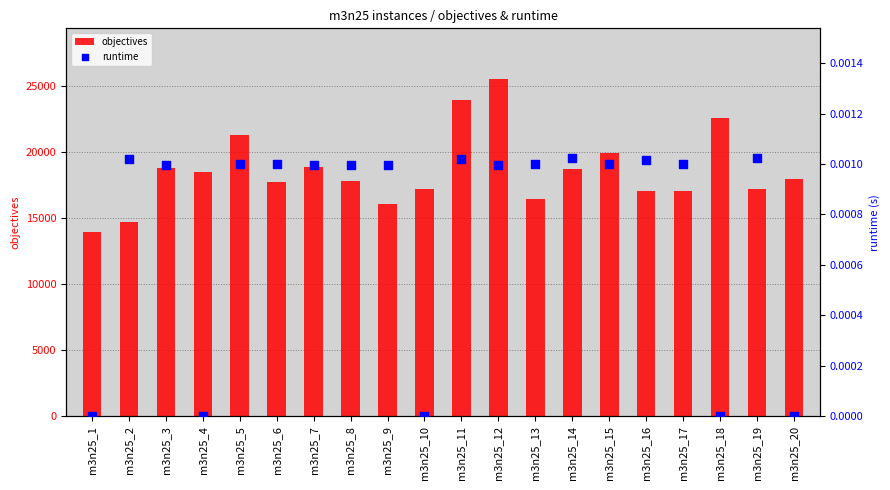

Which series has the largest Y range (max minus min)?

objectives